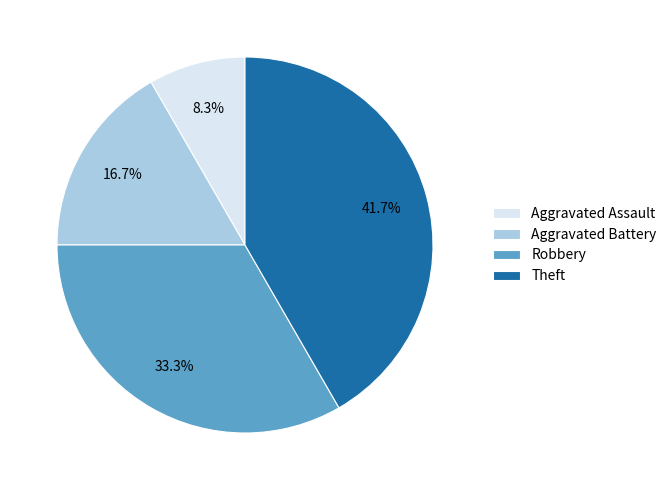

What is the total percentage of Aggravated Assault and Aggravated Battery?

25.0%